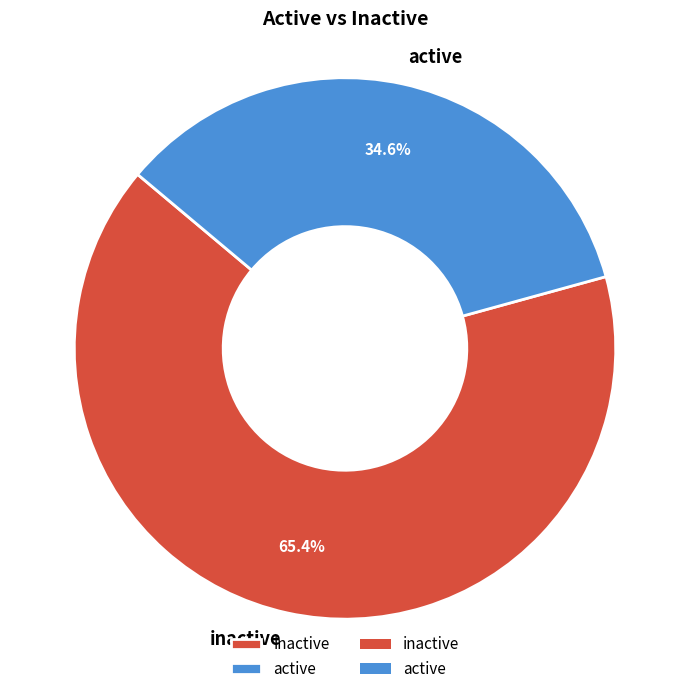

Combined, do active and inactive account for over 50%?

Yes